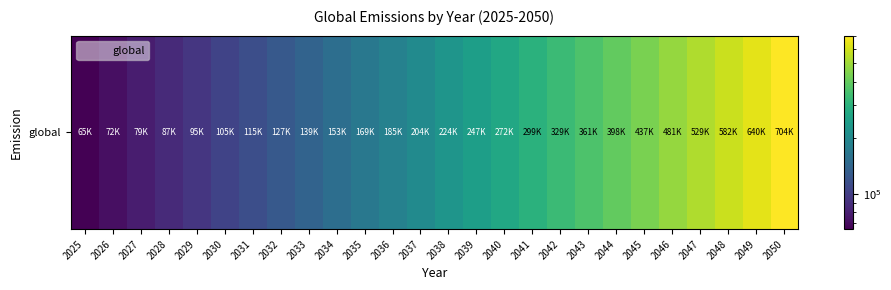

What is the minimum value shown in the chart?

65000.0